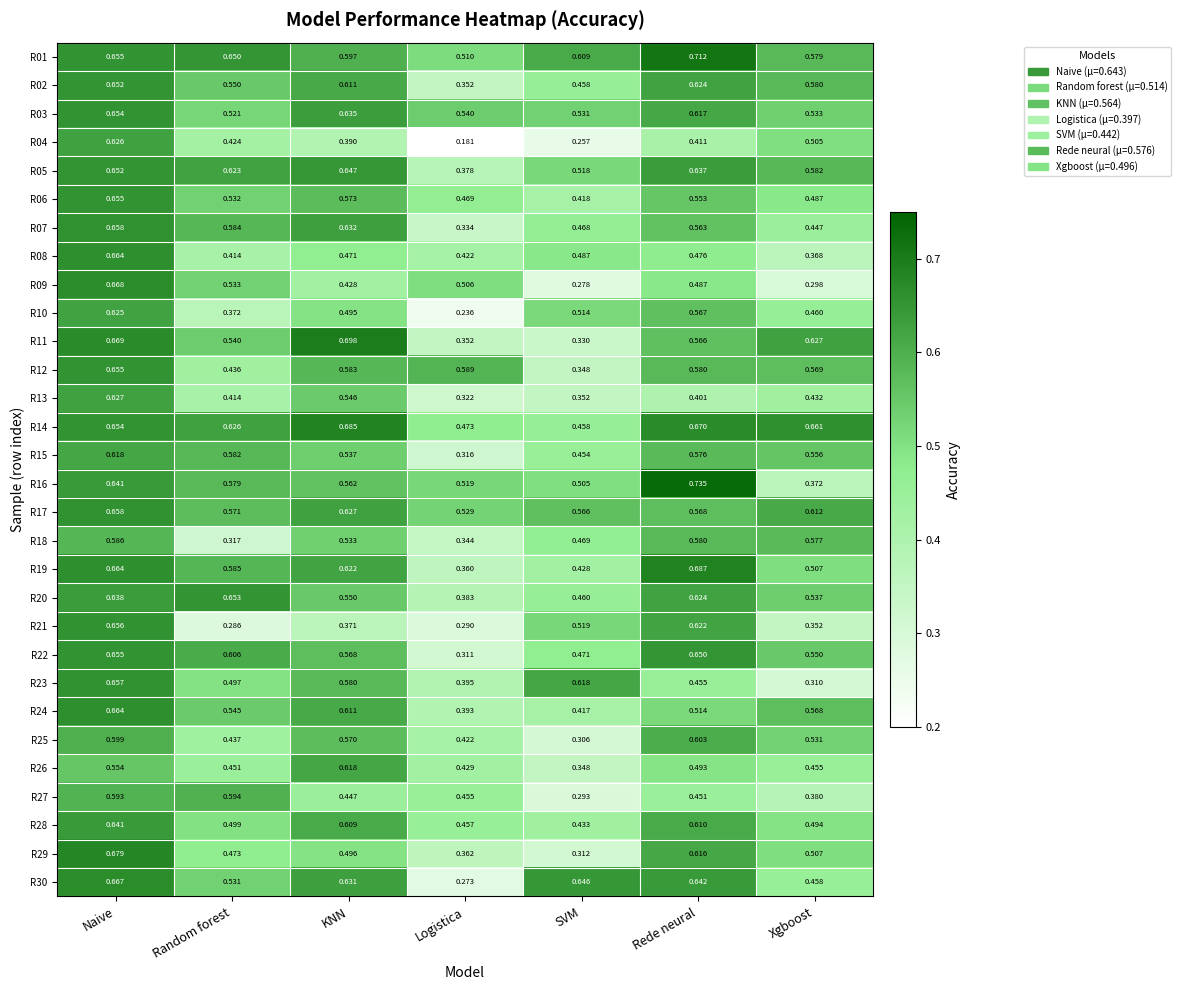

Which category has the lowest value in the R23 series?

Xgboost